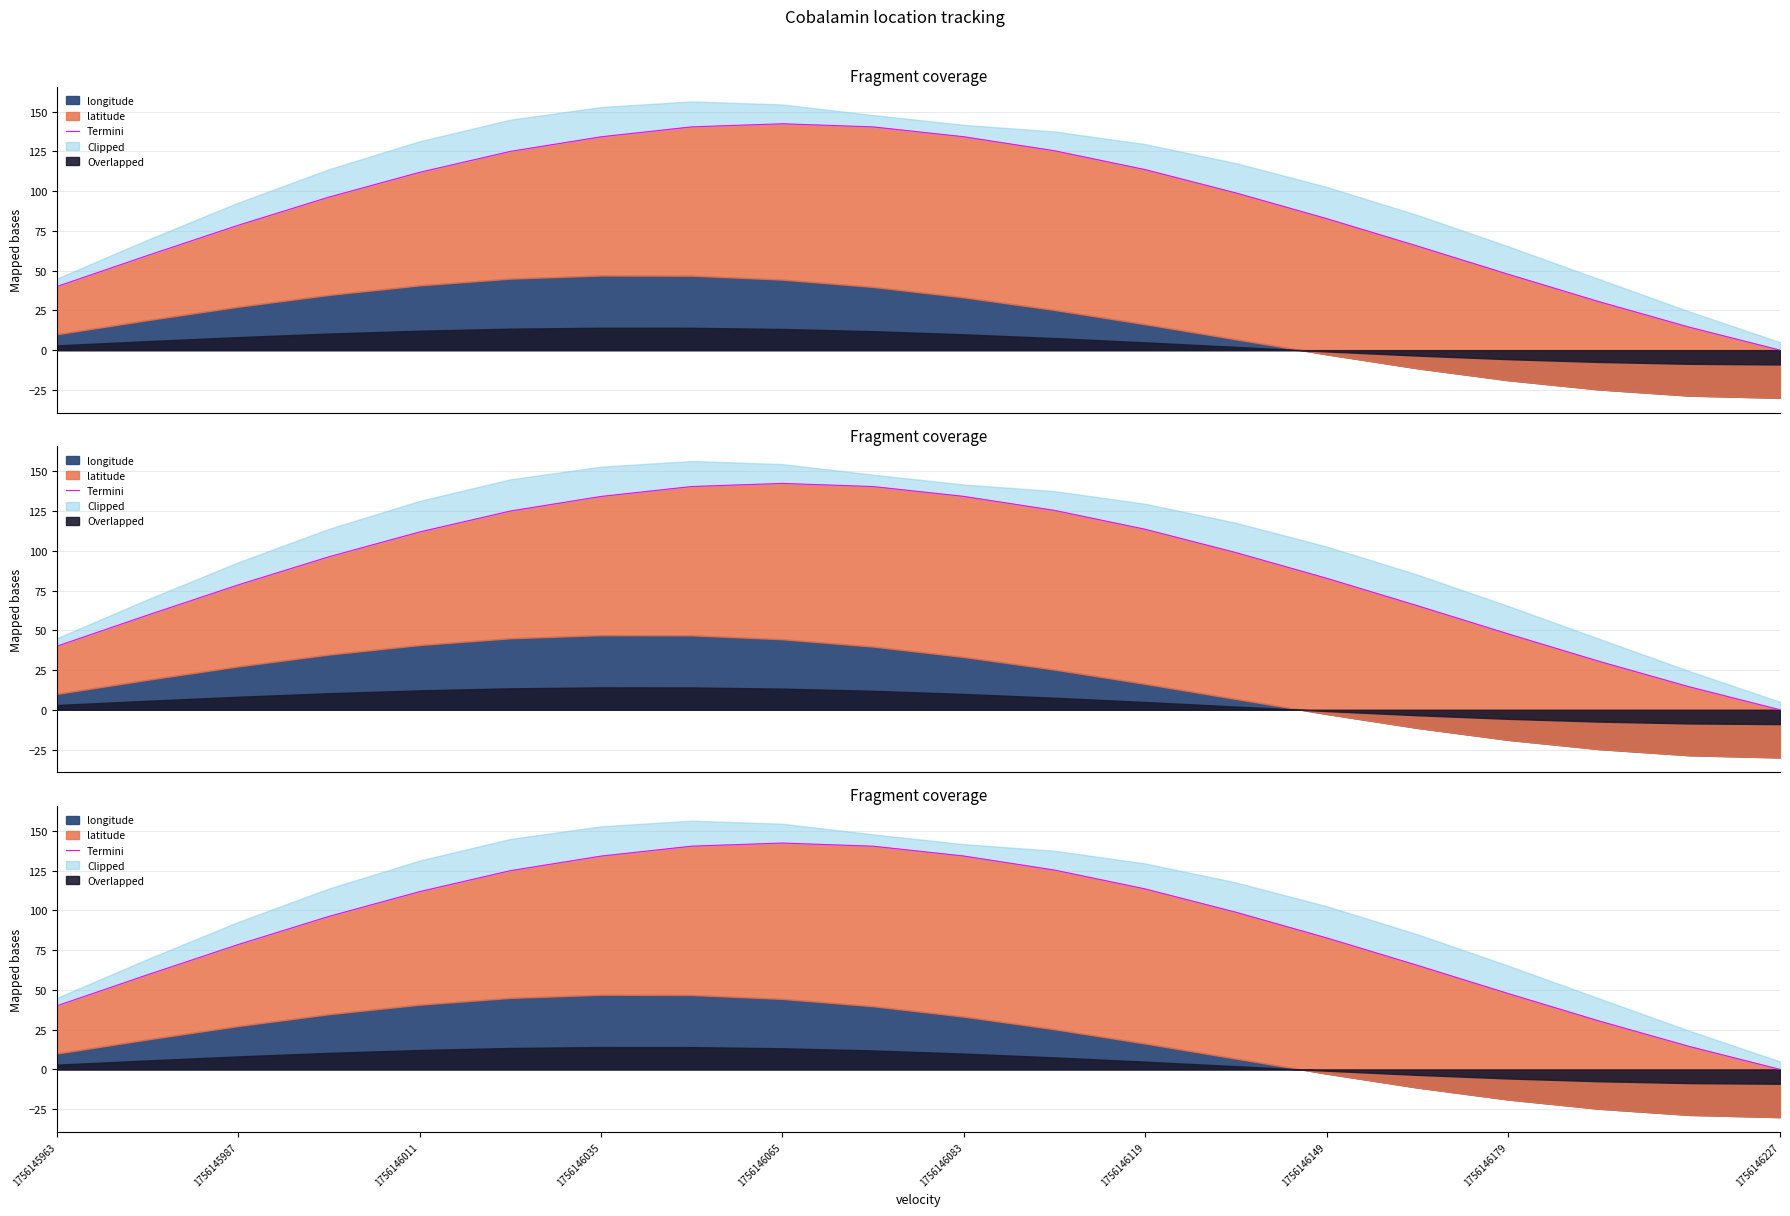

How many interior local peaks (higher than both neighbors) does the data have?

1